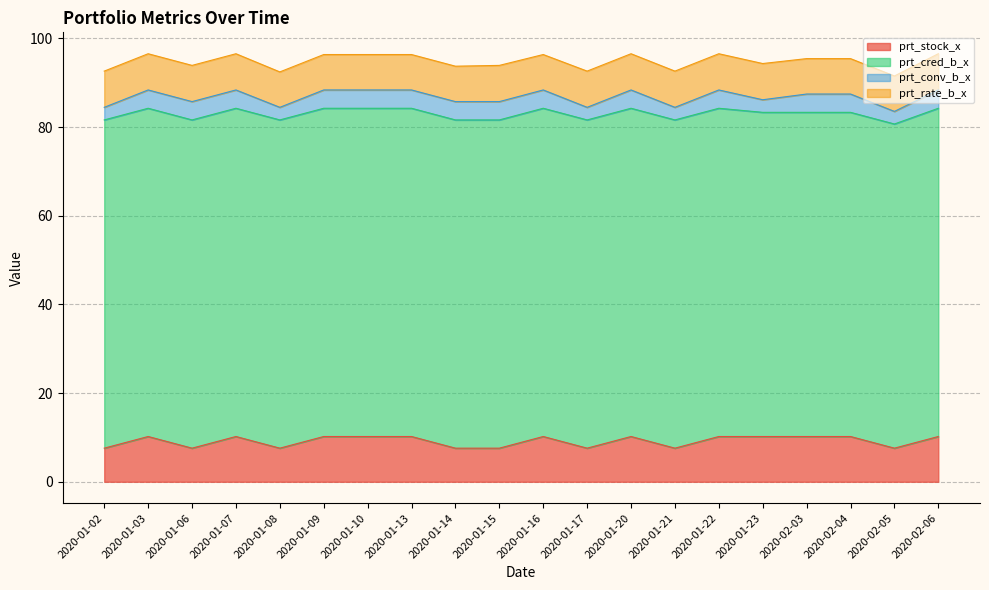

What is the difference between the maximum and minimum values in the prt_stock_x series?

2.6